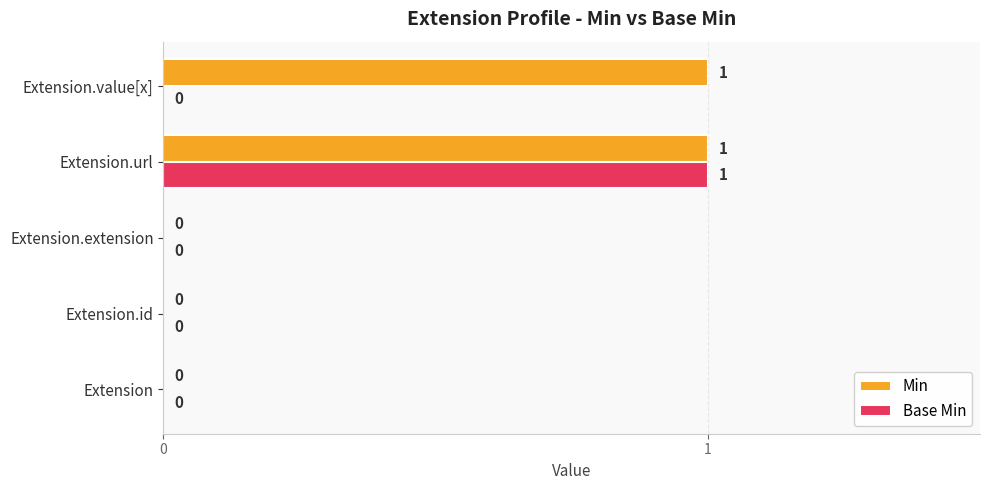

The Base Min series shows 0 at Extension.url. True or false?

False